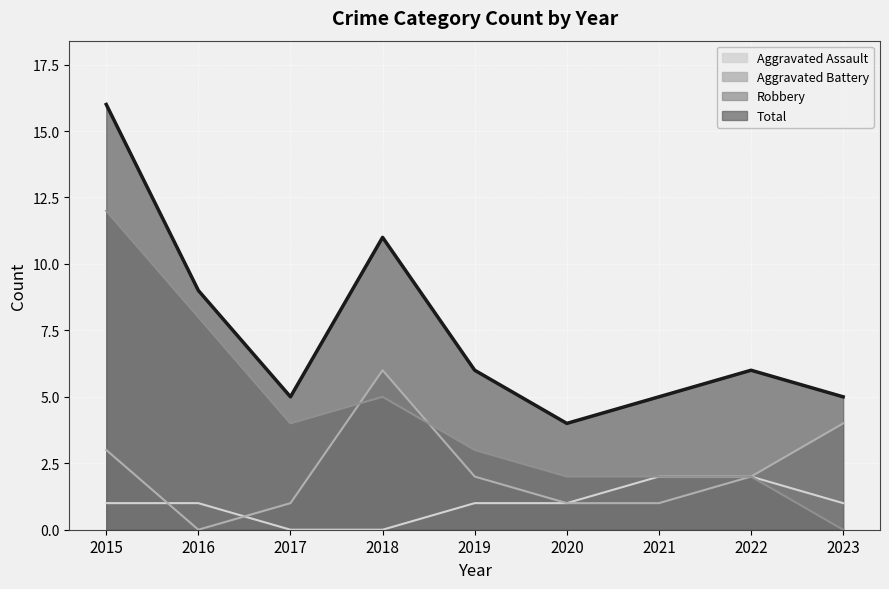

Which series has the largest total across all categories?

Total